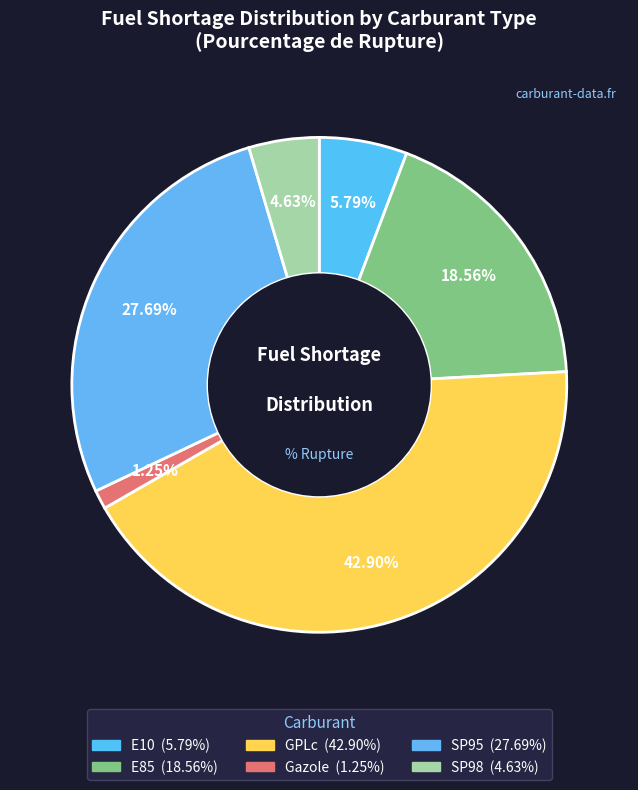

To the nearest percent, what percentage of the pie is GPLc?

43%